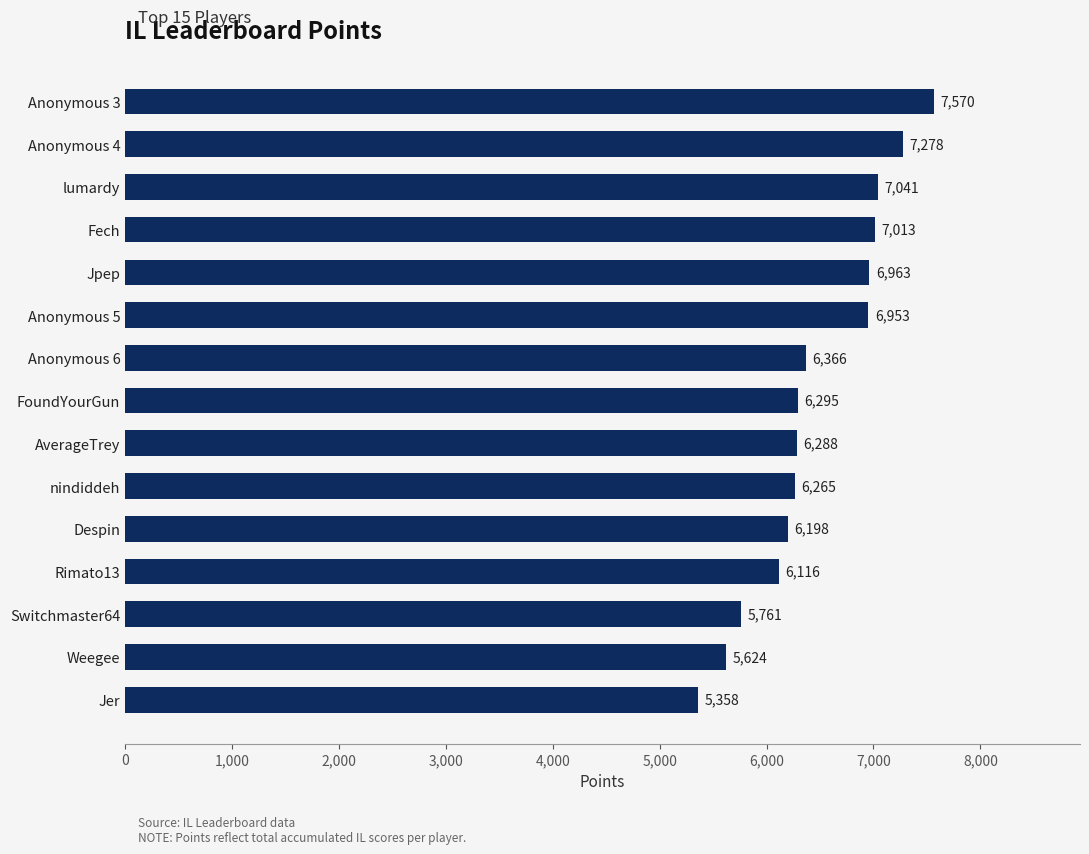

The chart shows a value of 6198 at Despin. True or false?

True